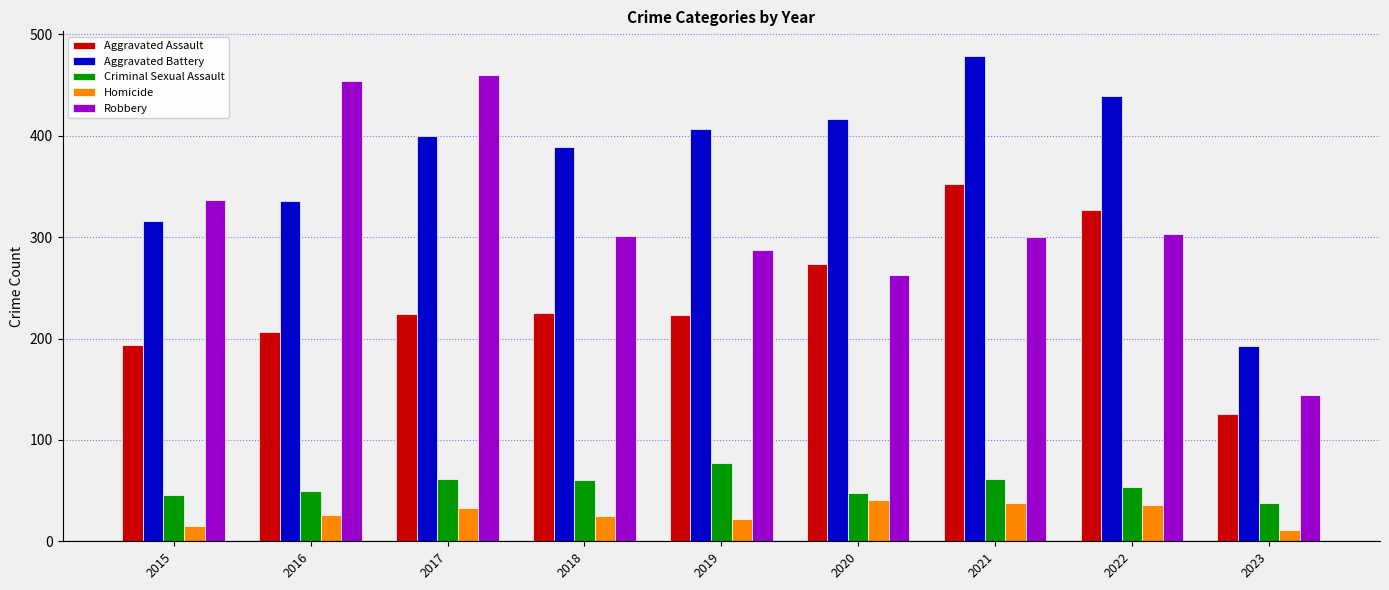

The value of Homicide at 2017 is 52. True or false?

False